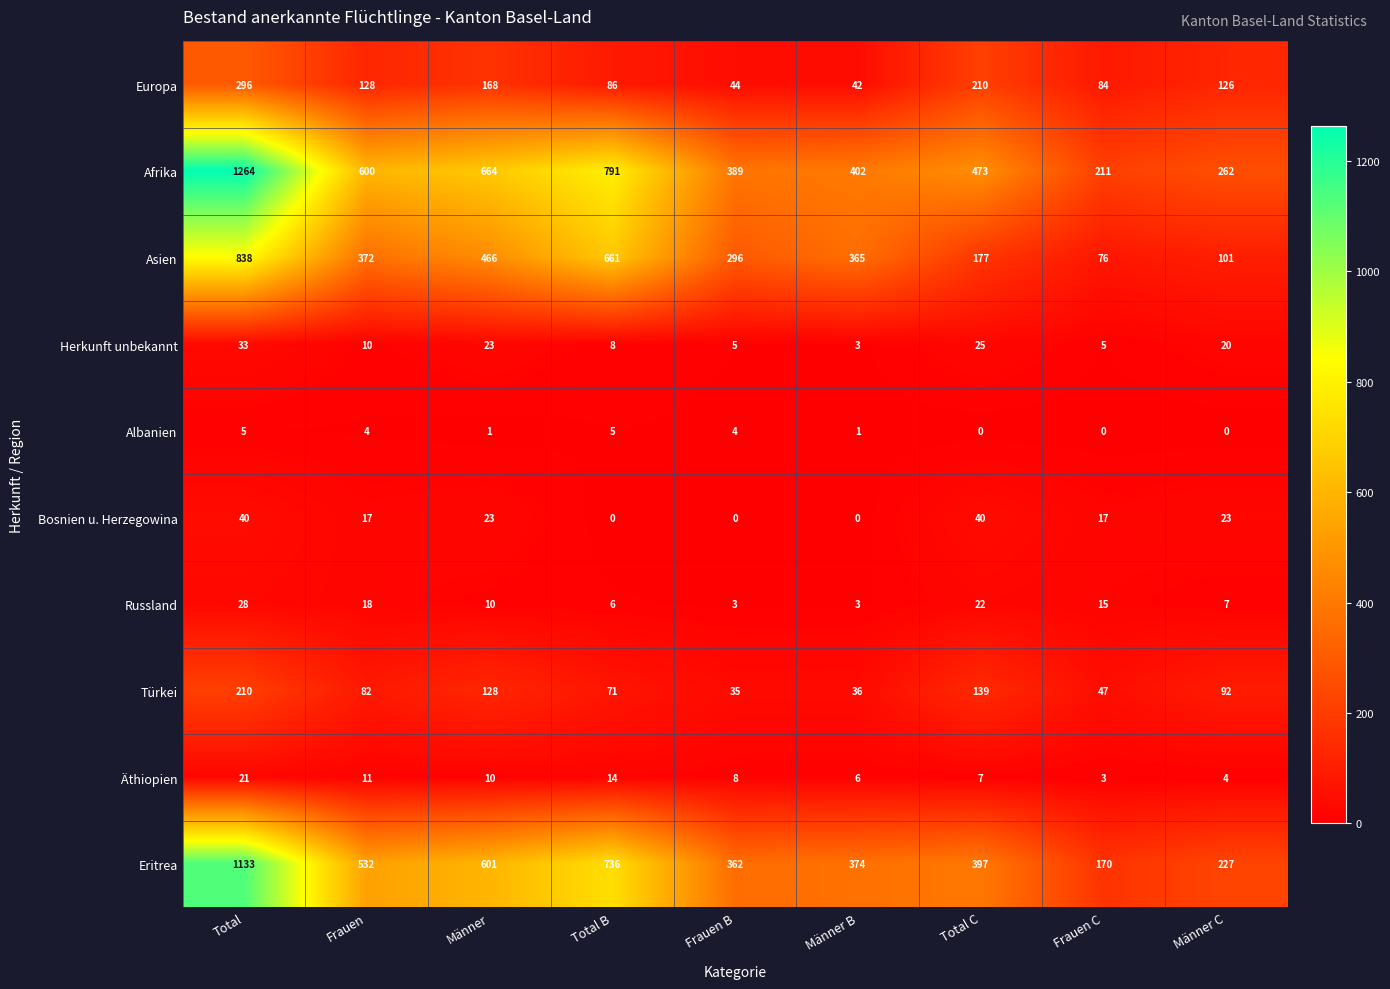

What is the sum of the Türkei values at Frauen and Männer C?

174